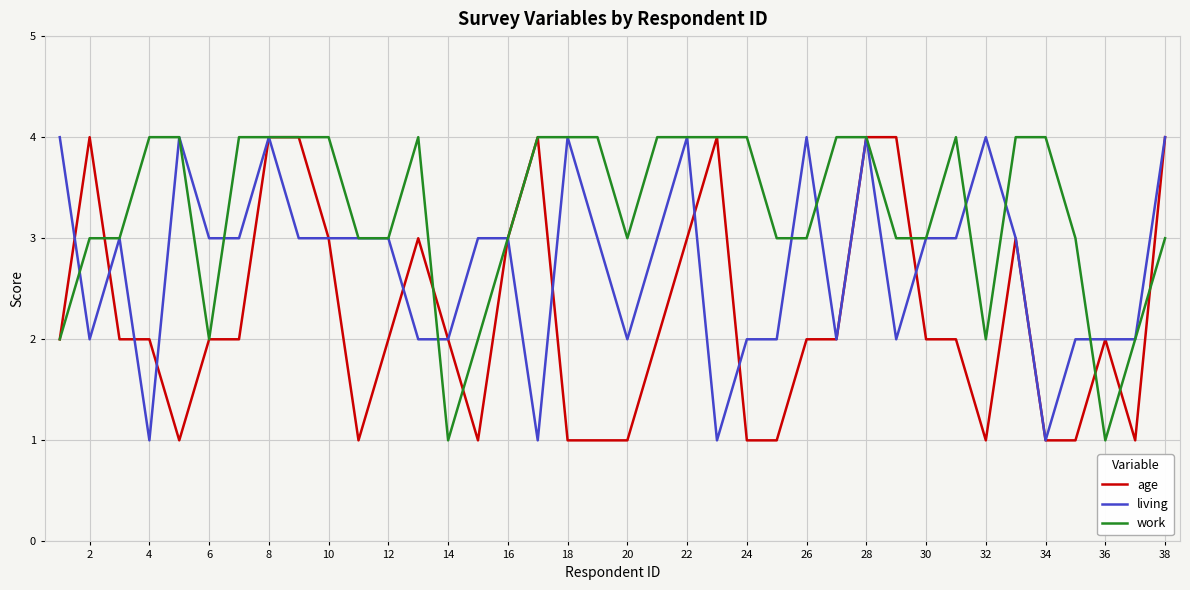

Which series has the largest total across all categories?

work